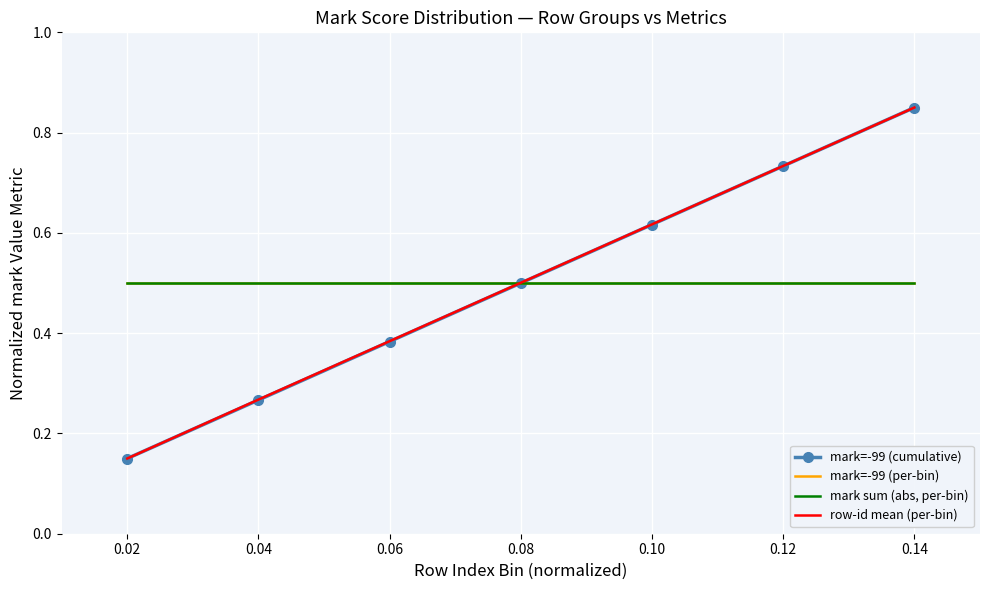

What is the value of the mark sum (abs, per-bin) point at the 4th from the left?

0.5